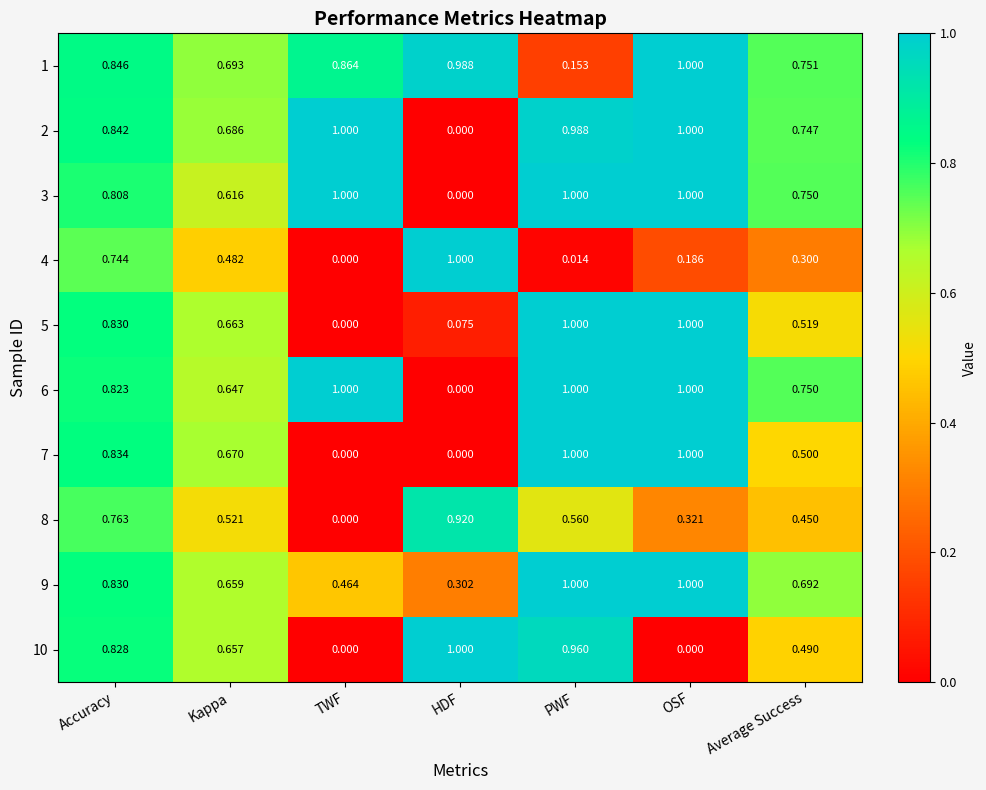

What is the maximum value shown in the chart?

1.0